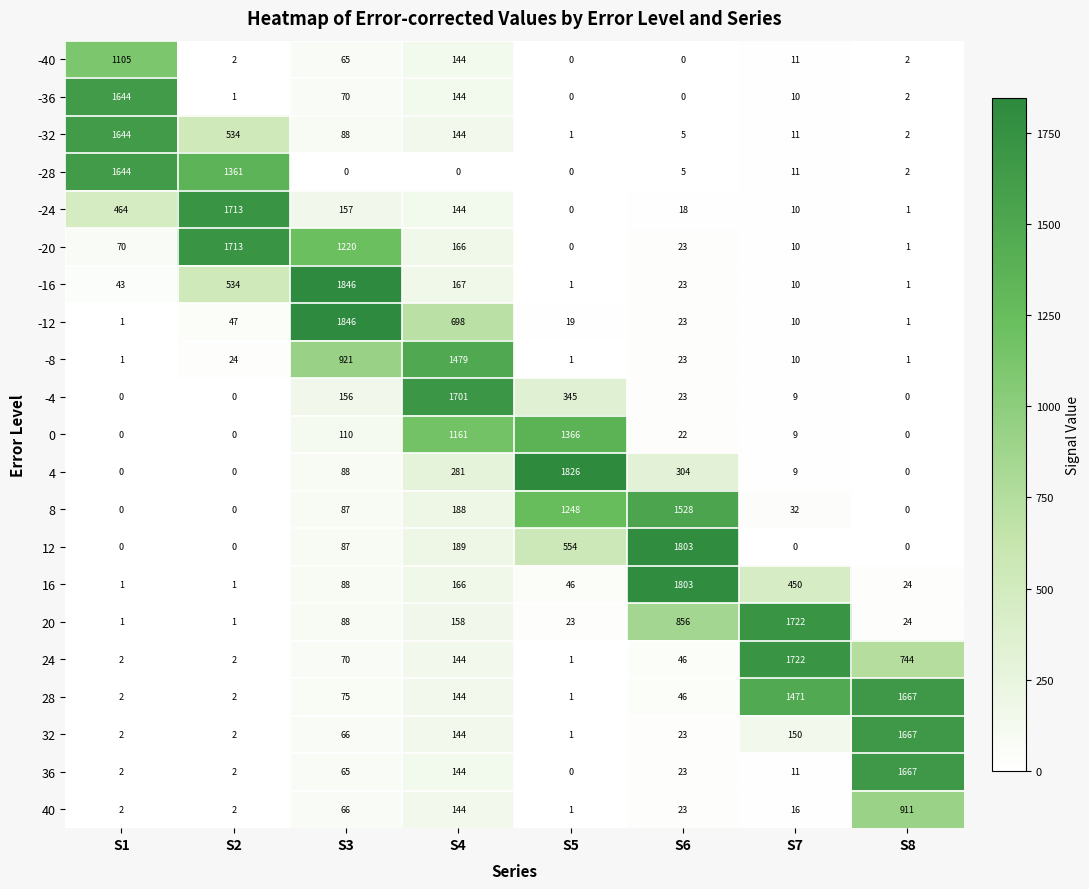

Where is -40 nearest to the value 552?

S4